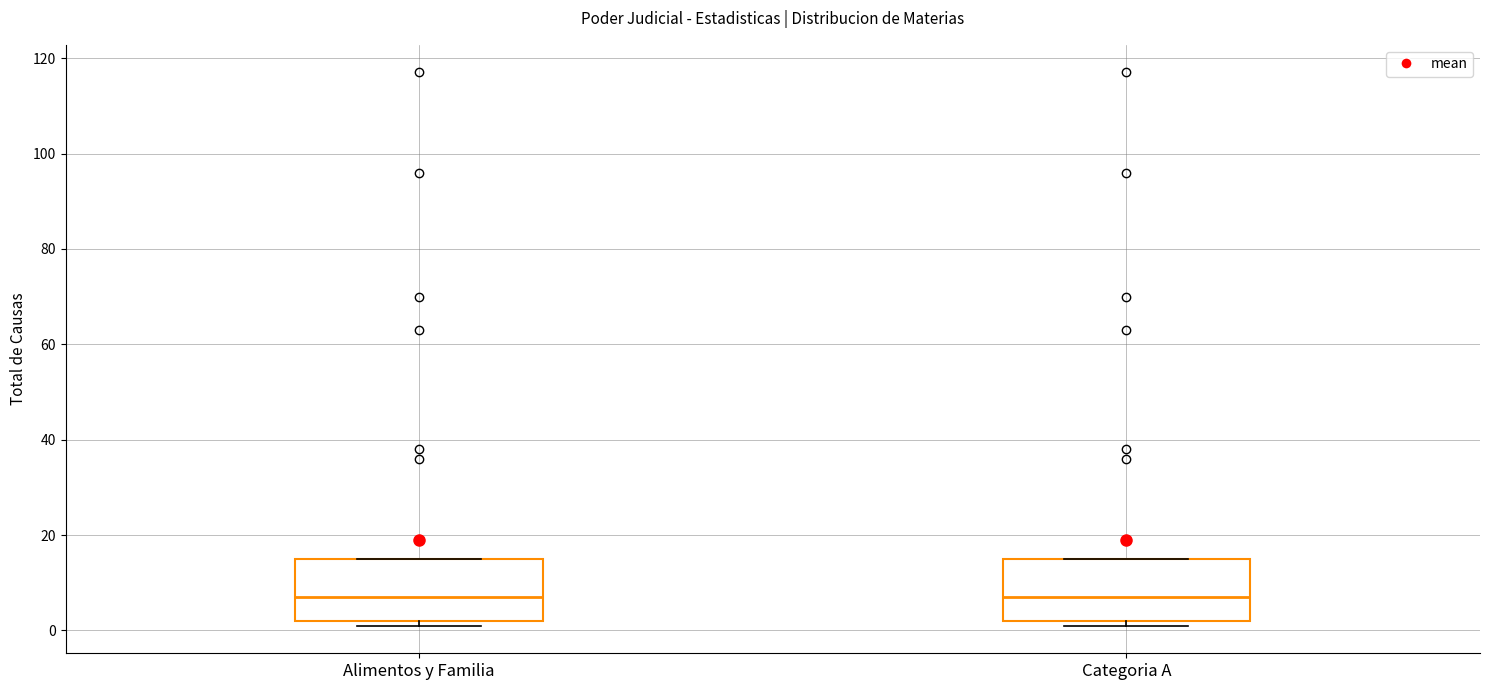

Where is the upper edge of the box for Alimentos y Familia on the y-axis? The values are not printed on the chart, so give them approximately, as read against the axis.

16